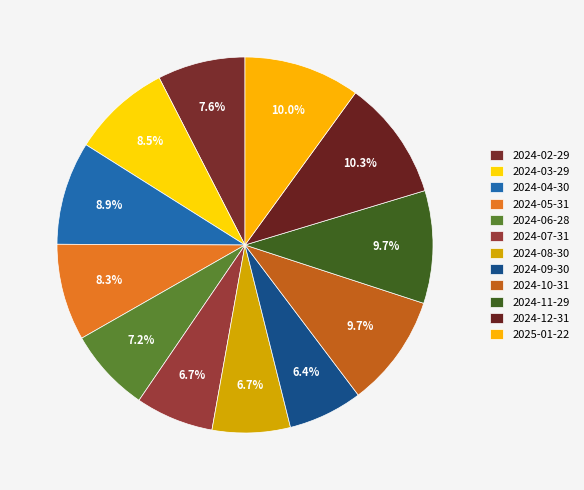

How many segments does this pie chart have?

12